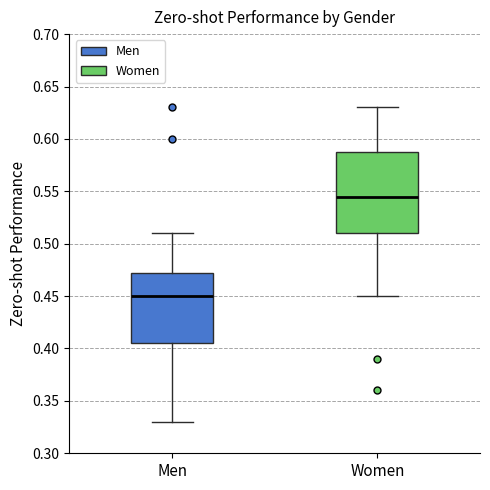

Where is the lower edge of the box for Women on the y-axis? The values are not printed on the chart, so give them approximately, as read against the axis.

0.510